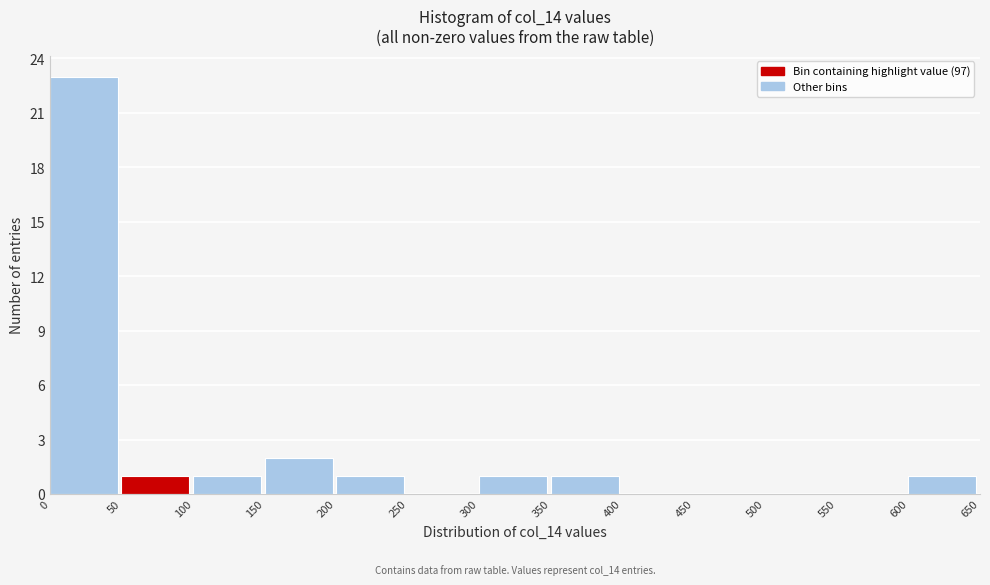

Over which range of the x-axis is the bar tallest?

0 to 50